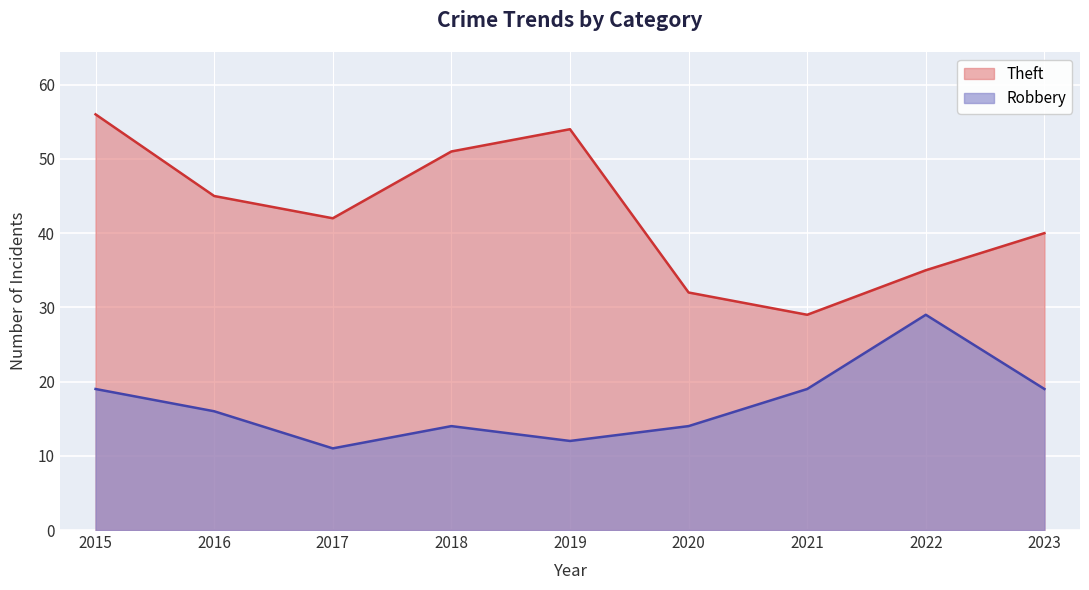

Where does the Theft series first go above 42?

2015